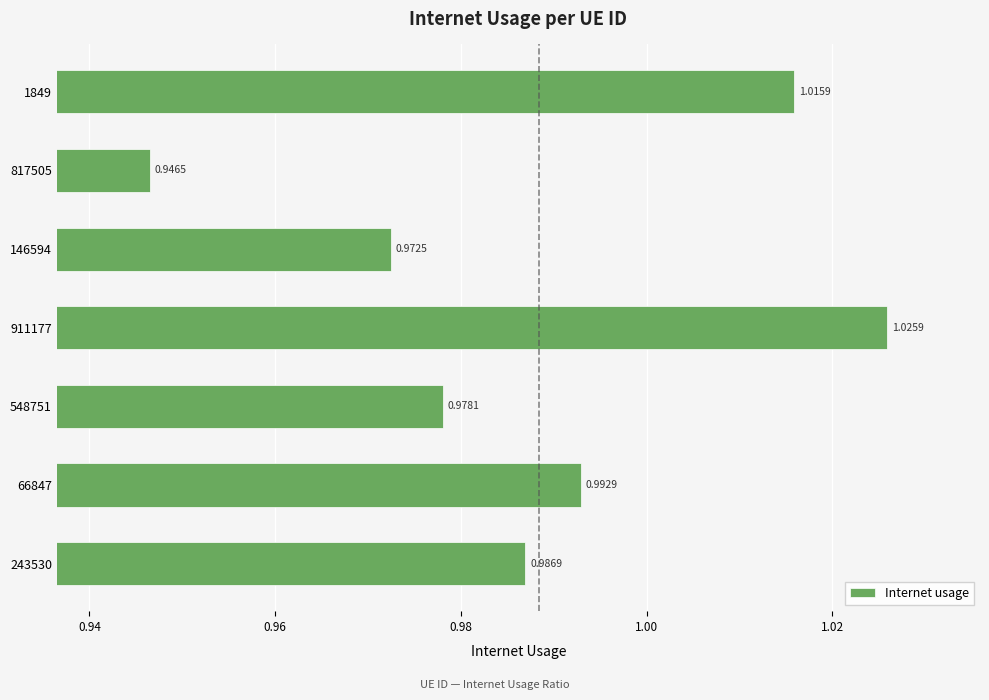

What is the sum of all values?

6.9